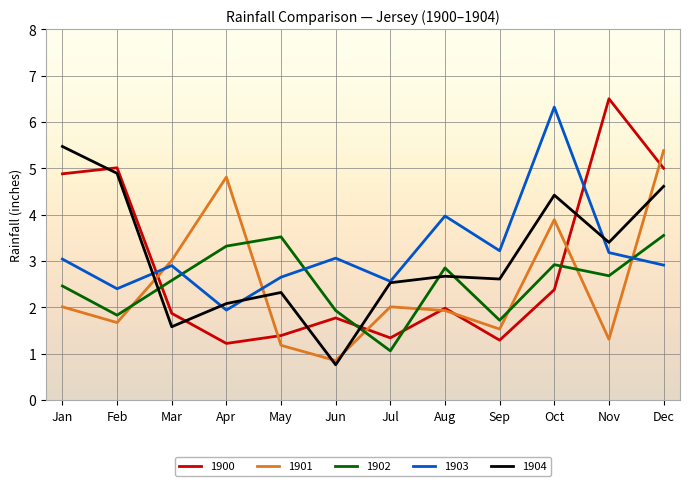

Which category has the highest value in the 1901 series?

Dec